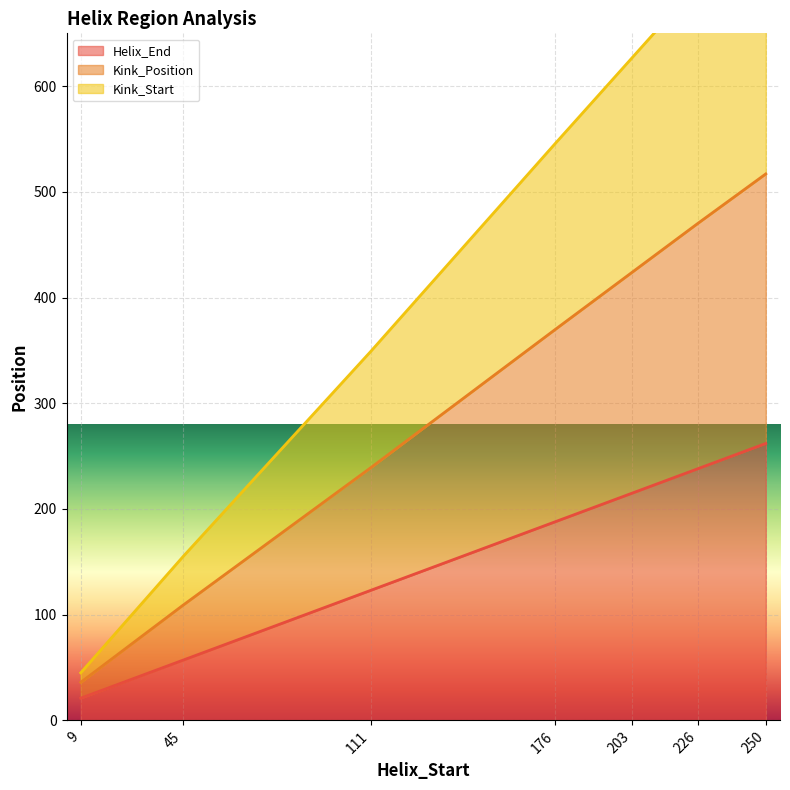

What is the minimum value shown in the chart?

21